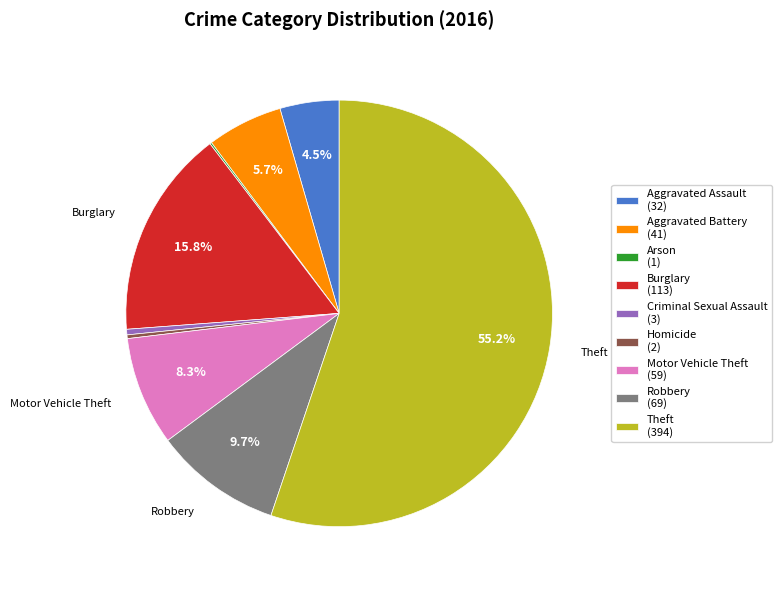

The Motor Vehicle Theft slice represents 1% of the pie. True or false?

False